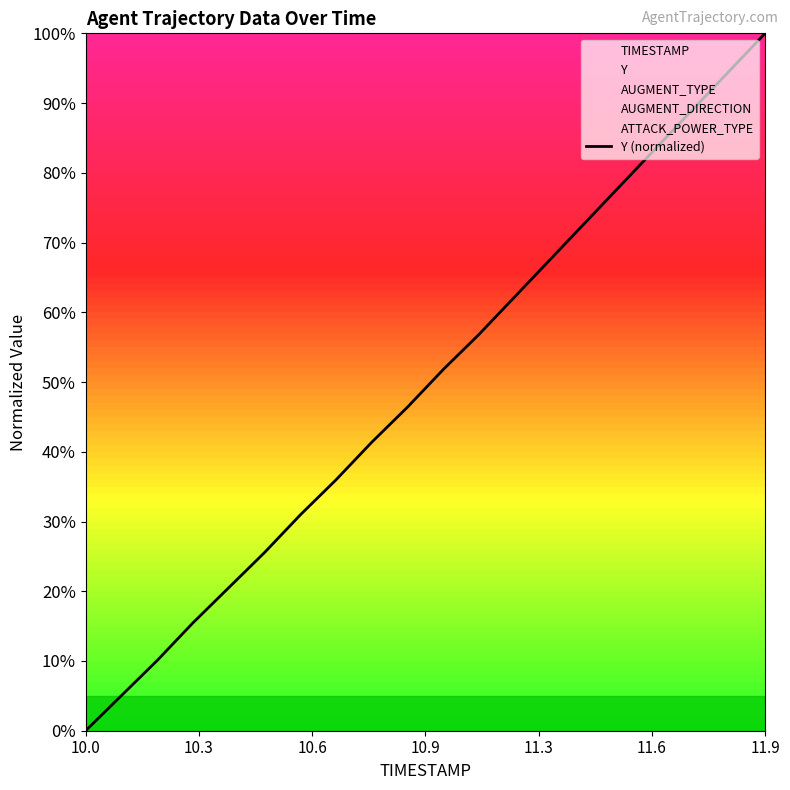

Which category has the highest value in the Y (normalized) series?

11.9